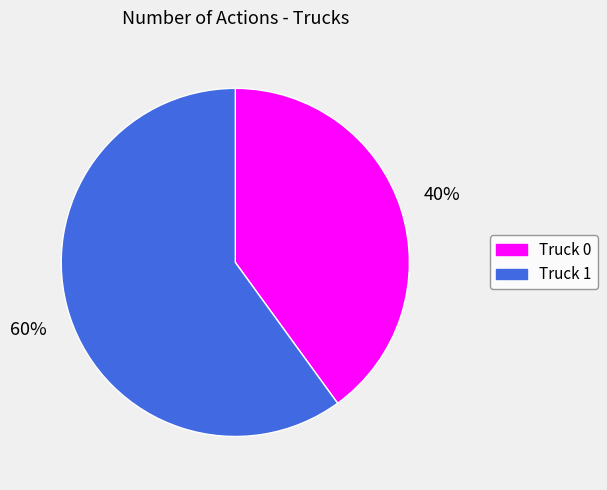

Between Truck 0 and Truck 1, which is larger?

Truck 1